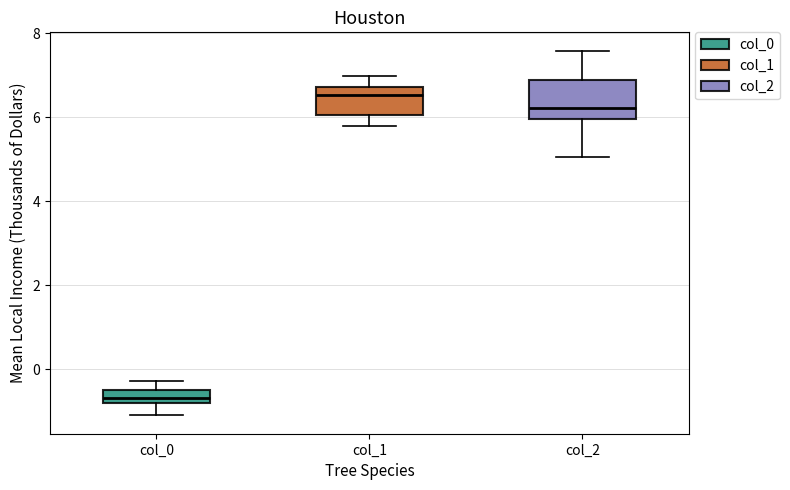

Where does the median line of the box for col_0 sit on the y-axis? The values are not printed on the chart, so give them approximately, as read against the axis.

-0.6